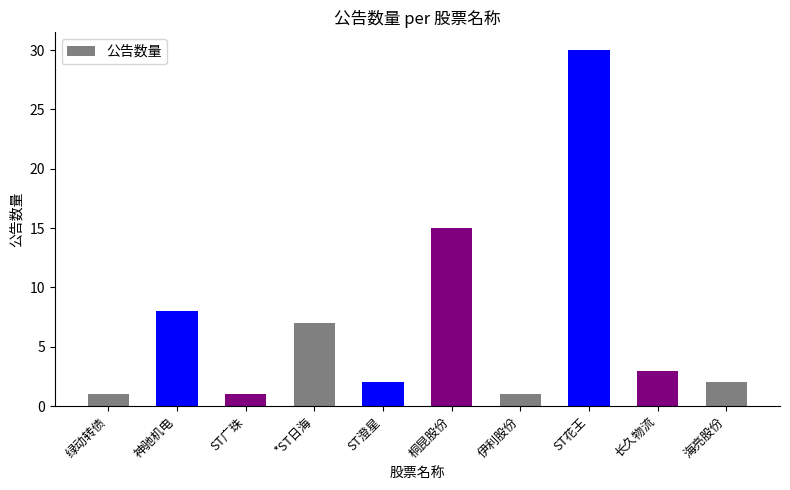

Reading right to left, list all the values displayed in this chart.

2	3	30	1	15	2	7	1	8	1